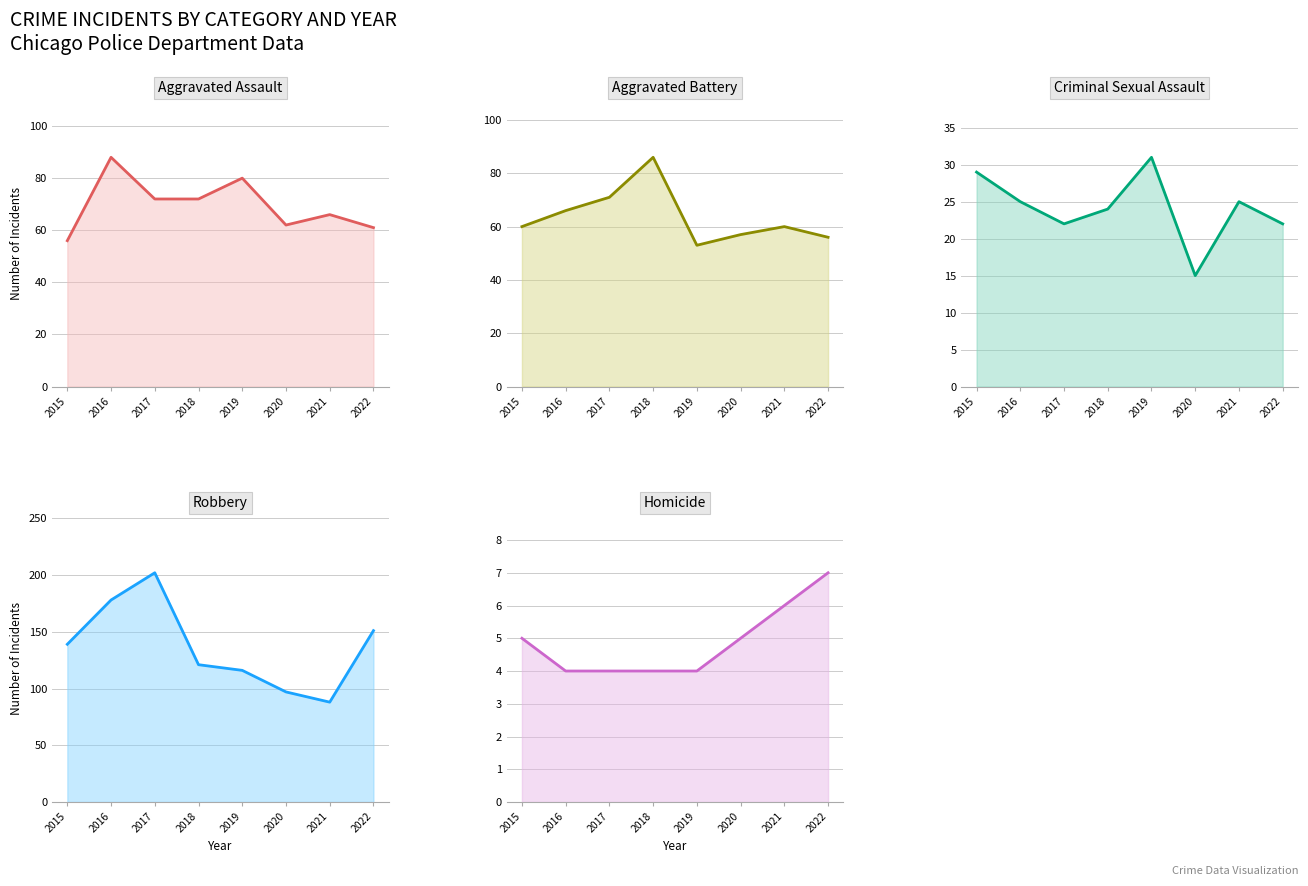

Between 2019 and 2020, which series saw the biggest shift?

Robbery